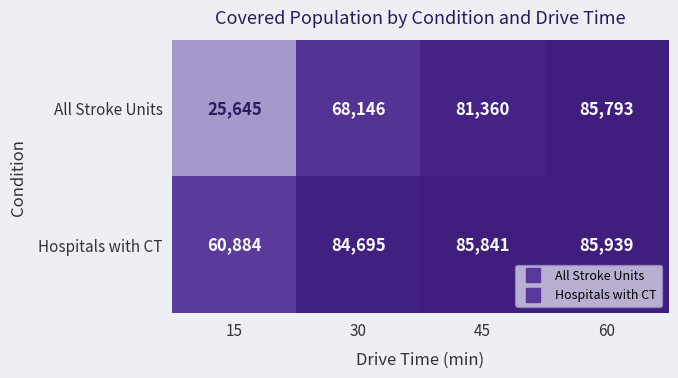

What is the difference between the second highest and minimum values in the Hospitals with CT series?

24957